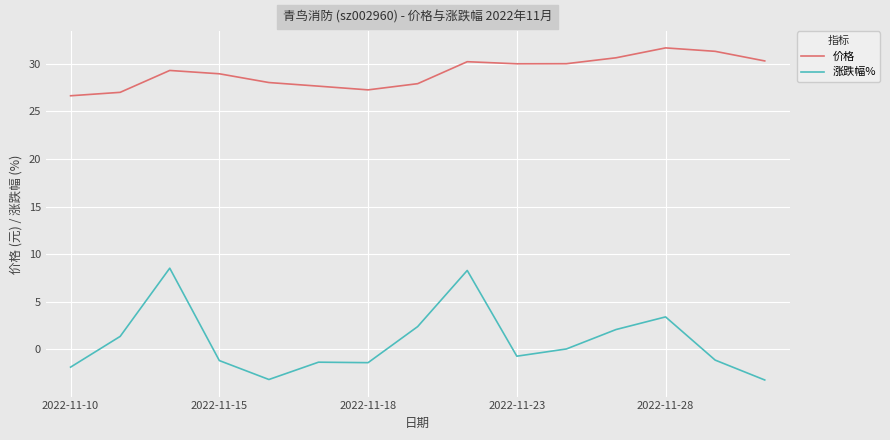

How many series are shown in this chart?

2